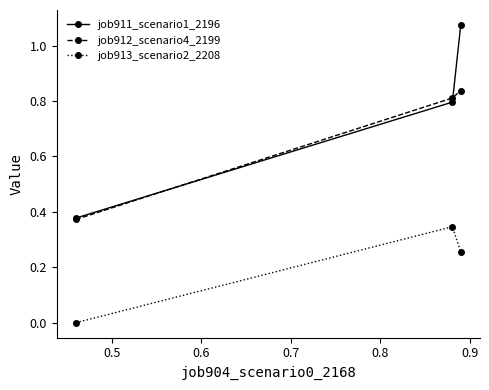

What is the difference between the maximum and minimum values in the job912_scenario4_2199 series?

0.5